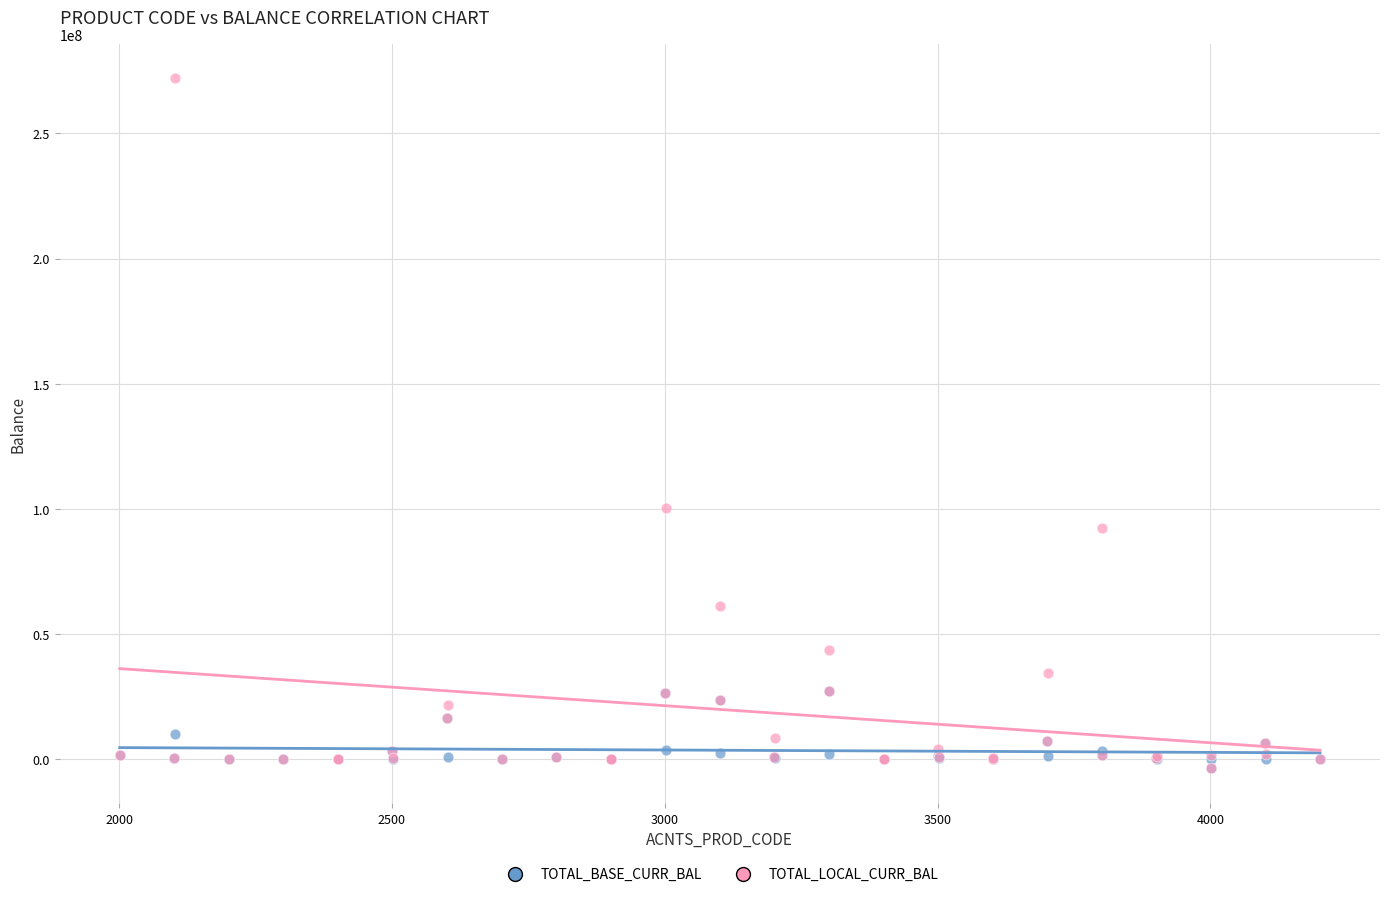

In the TOTAL_LOCAL_CURR_BAL series, what Y value is closest to 134126978?

100399923.9